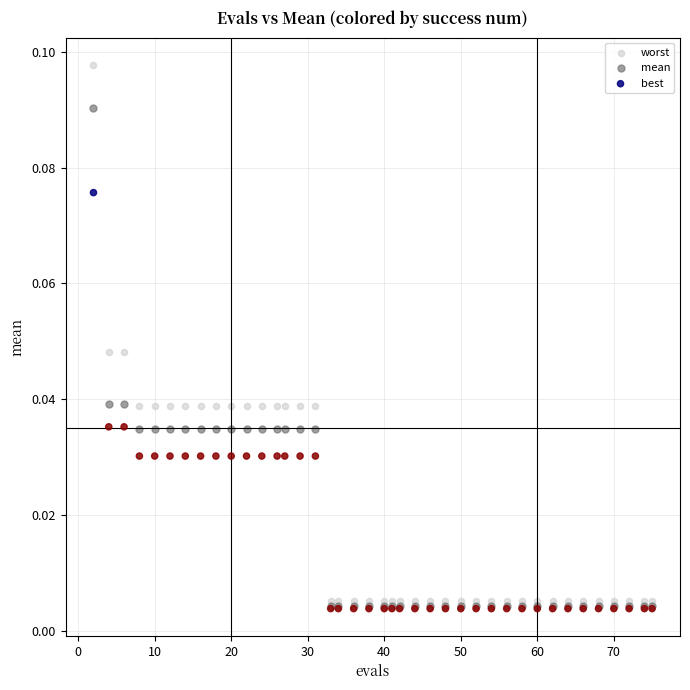

What are all the series names shown in the legend?

worst, mean, best